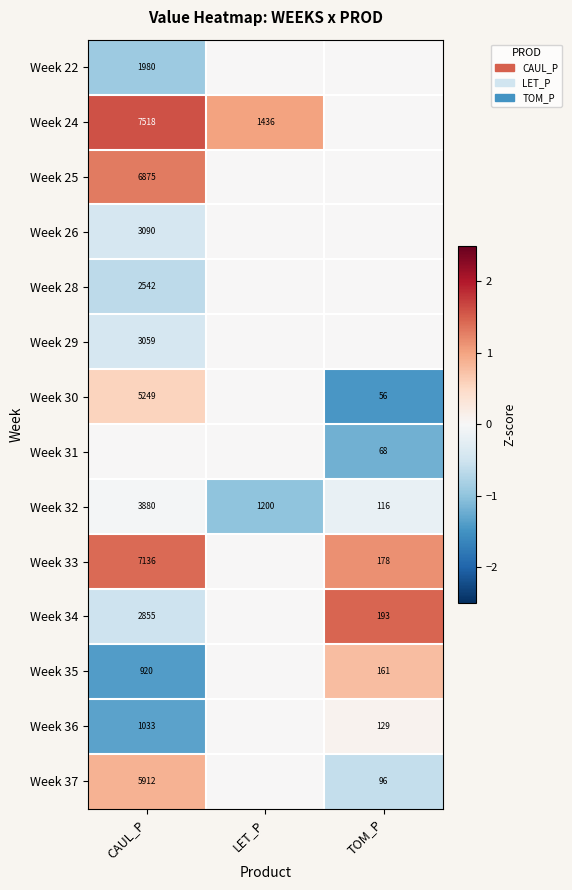

The Week 30 series shows 5249 at CAUL_P. True or false?

True